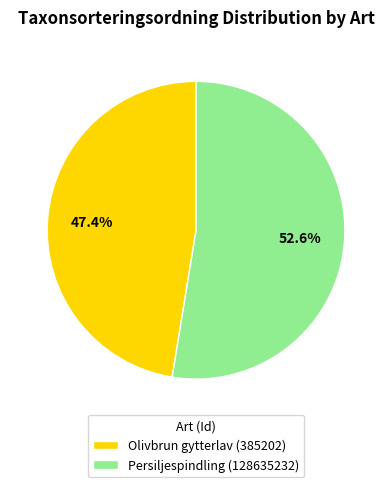

What percentage is the Persiljespindling (128635232) slice, to the nearest percent?

53%